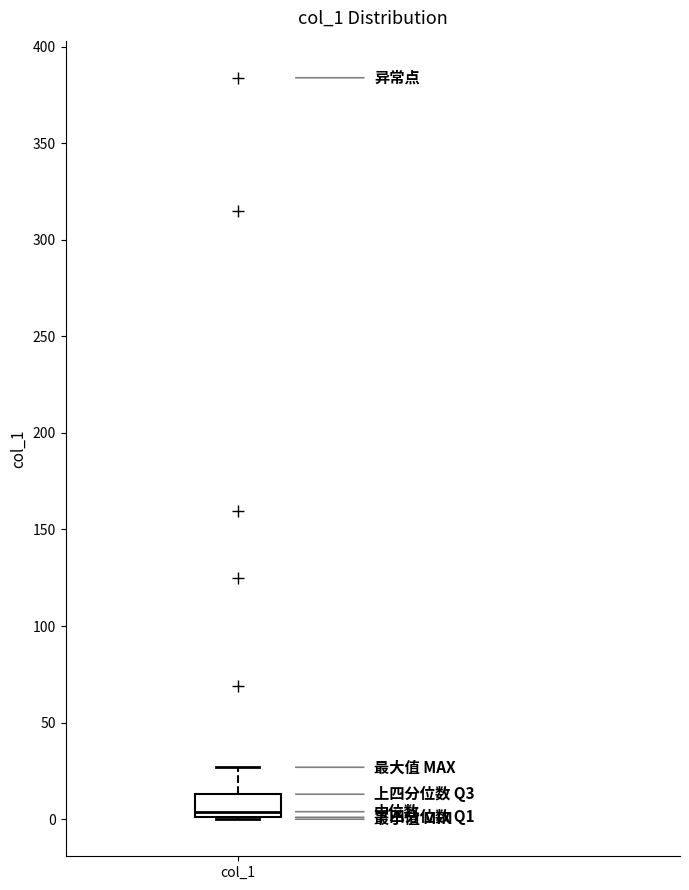

Transcribe this box plot: give where the median line is, the range the box spans, and where the two whiskers end, as read against the y-axis. The values are not printed on the chart, so give them approximately, as read against the axis.

median 5, box 0 to 15, whiskers 0 to 25